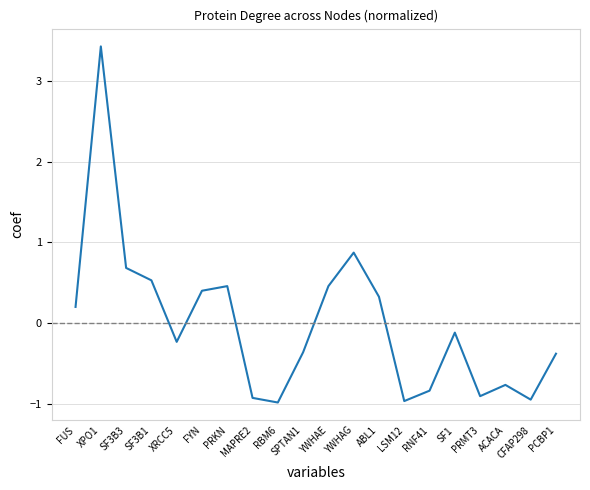

What is the sum of the values at XPO1 and LSM12?

2.5